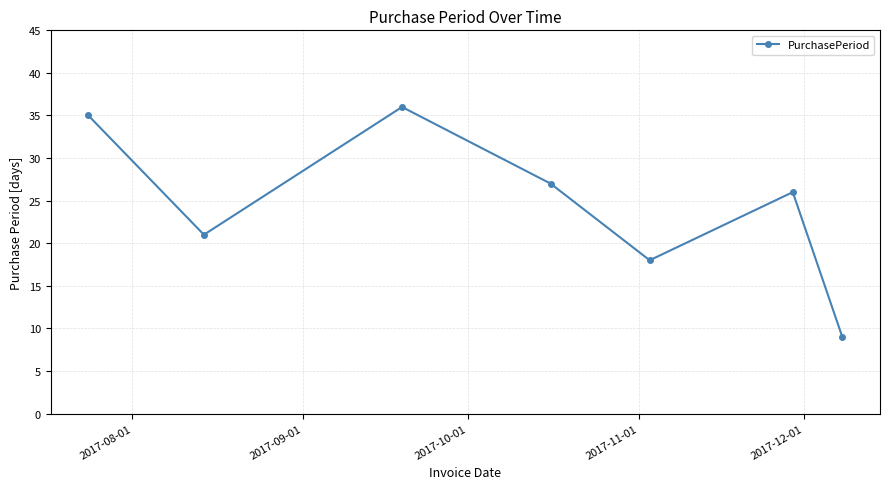

What is the greatest value displayed?

36